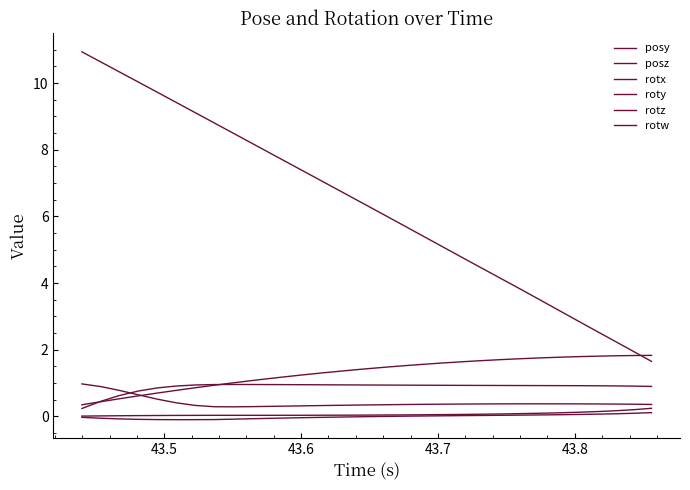

What is the value of the rotw point at the 27th from the left?

0.4